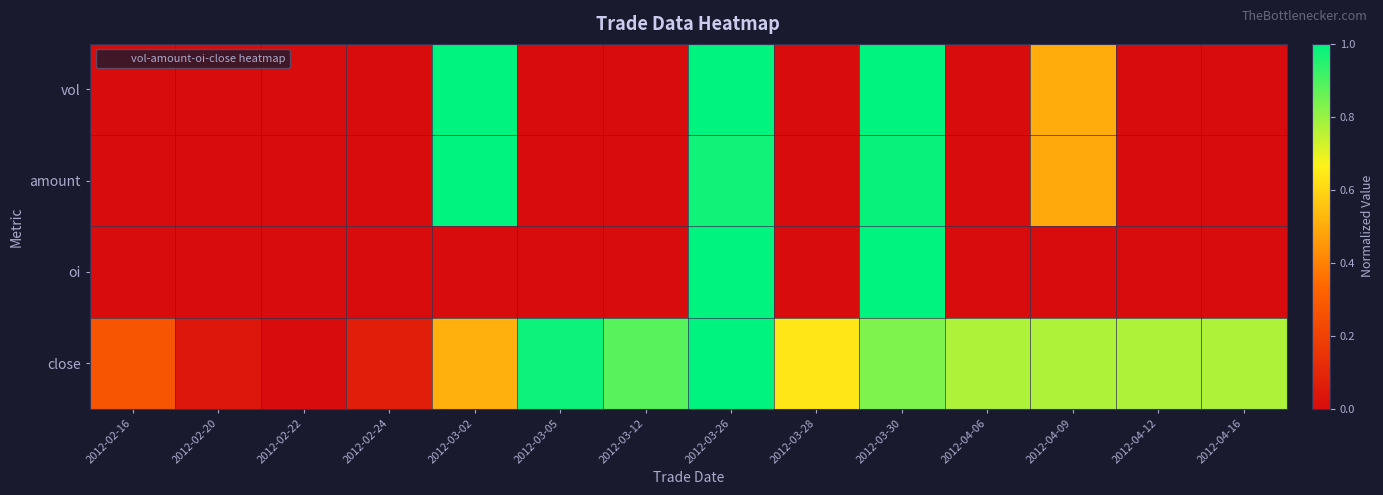

What is the total value across all series at 2012-04-16?

0.8